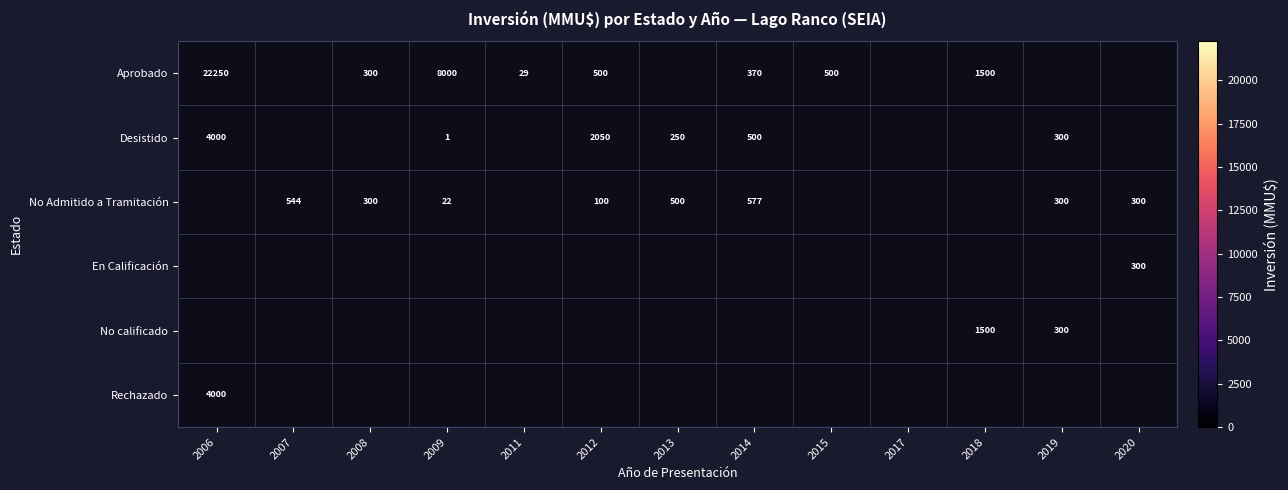

The value of Aprobado at 2006 is 7193. True or false?

False